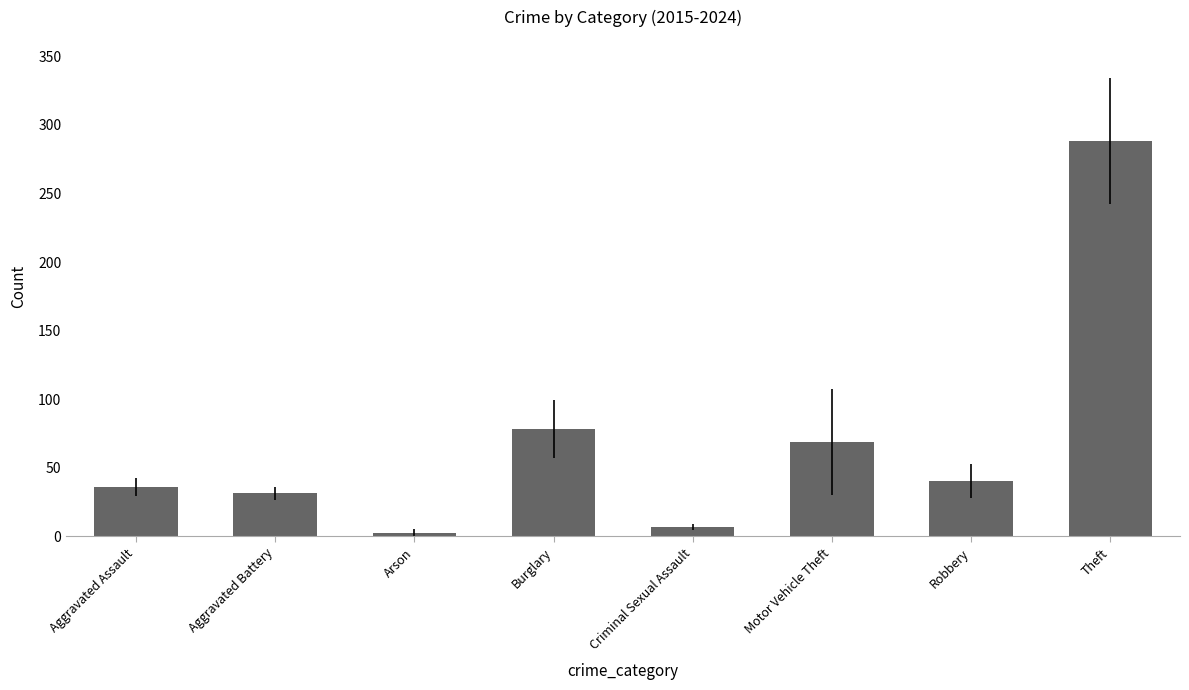

What is the average value?

69.1